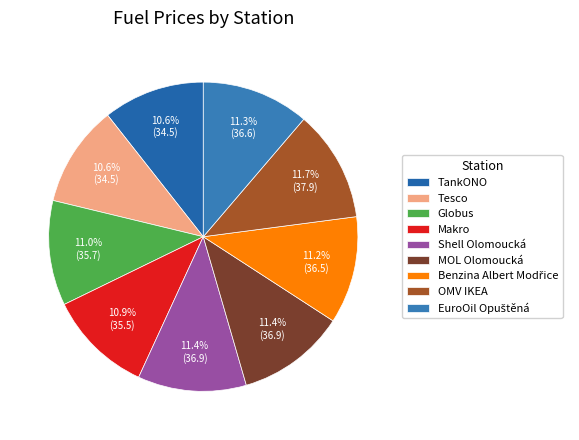

Count the number of slices in the pie.

9